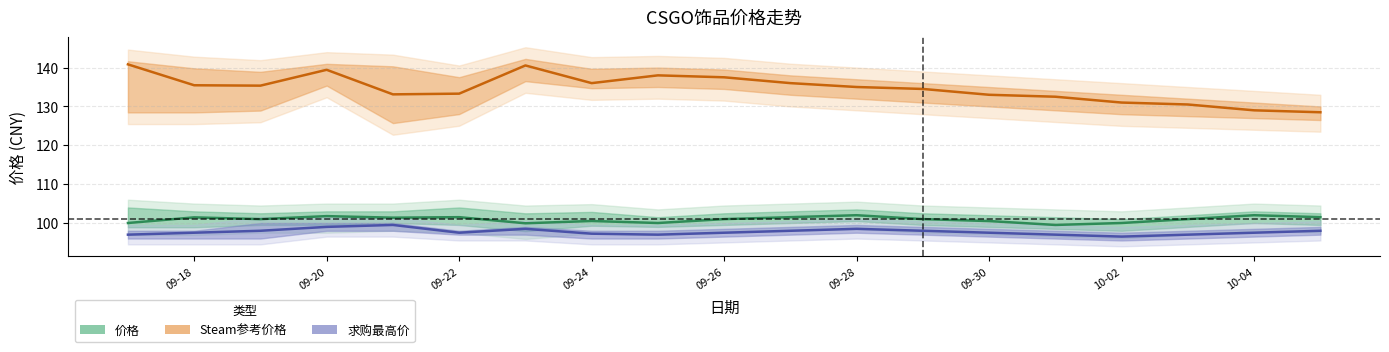

Is it true that Steam参考价格 equals 221.0 at 09-30?

False